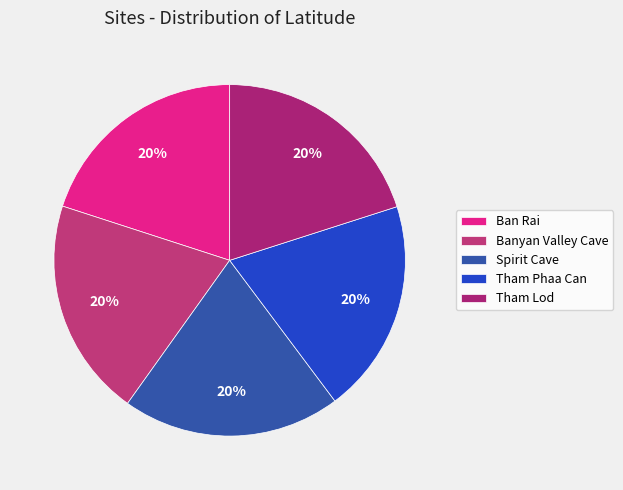

To the nearest percent, what is the combined percentage of Banyan Valley Cave and Spirit Cave?

40%